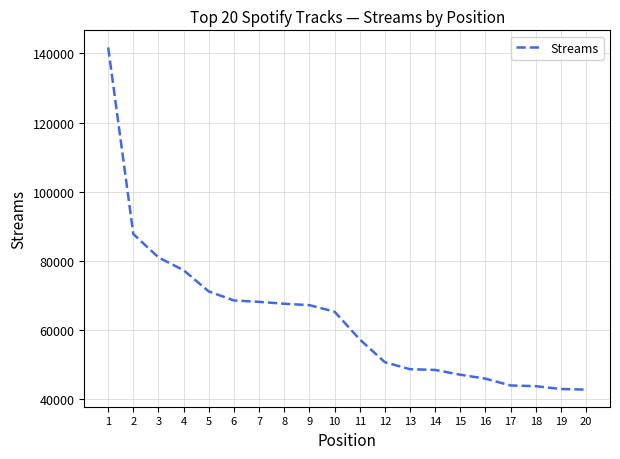

What is the approximate value at 16?

45955